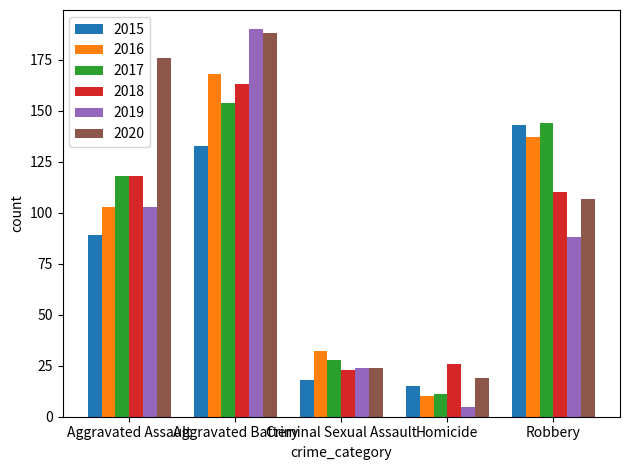

Reading left to right, list all the values displayed in this chart.

2015: 89	133	18	15	143
2016: 103	168	32	10	137
2017: 118	154	28	11	144
2018: 118	163	23	26	110
2019: 103	190	24	5	88
2020: 176	188	24	19	107